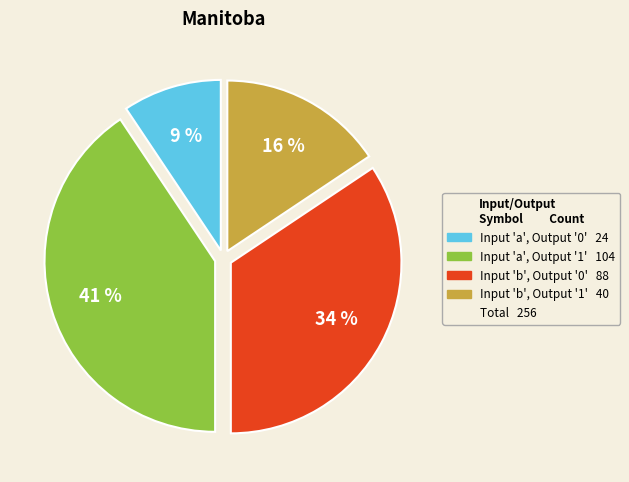

To the nearest percent, what is the average slice percentage?

25%